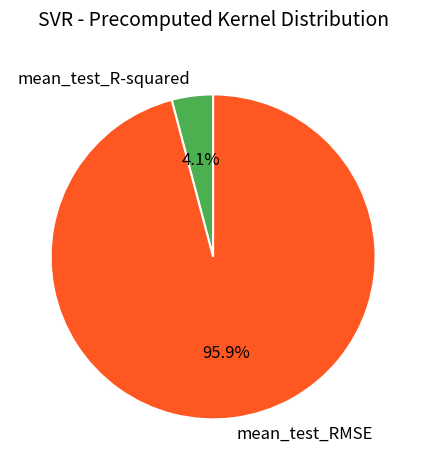

Which slice is the largest?

mean_test_RMSE